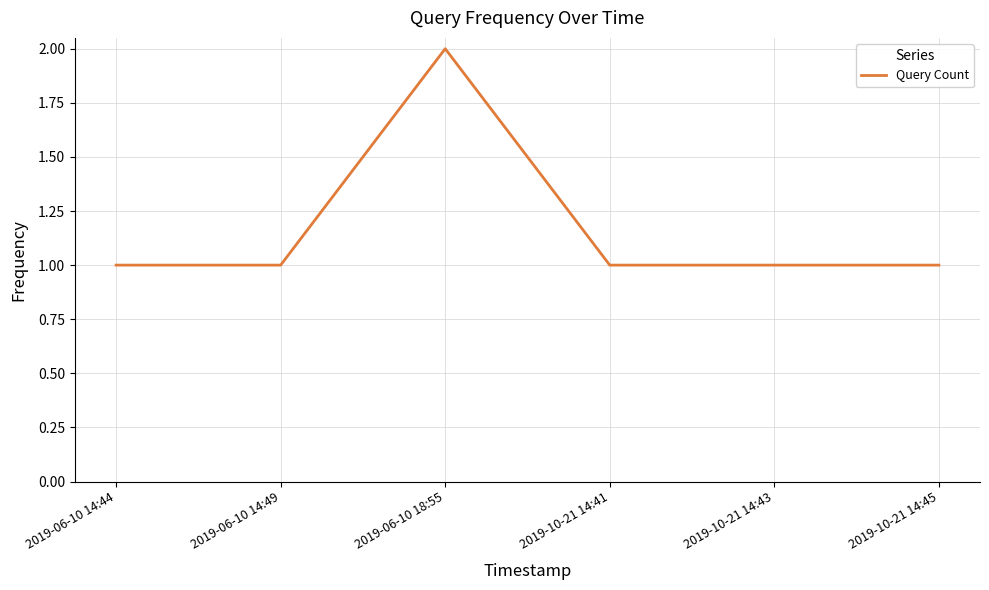

True or false: the data has more than 0 interior local peaks.

True